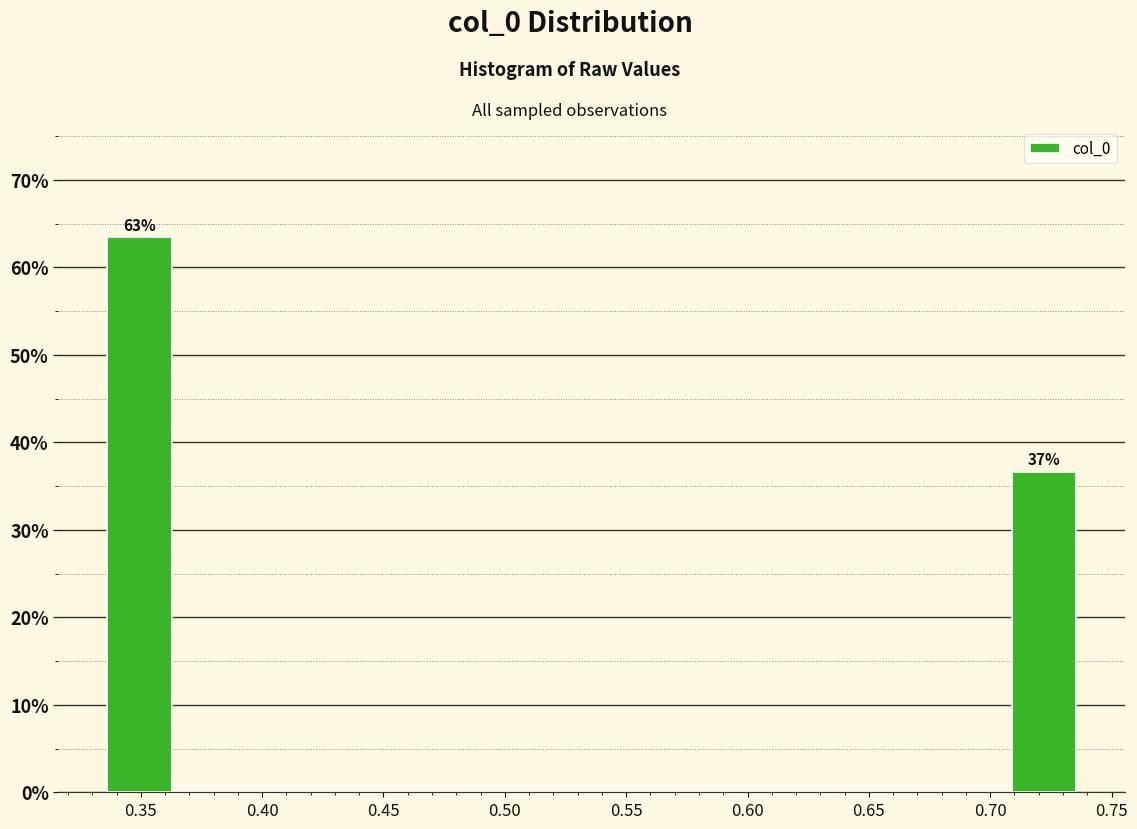

Over which range of the x-axis is the bar tallest?

0.335 to 0.365